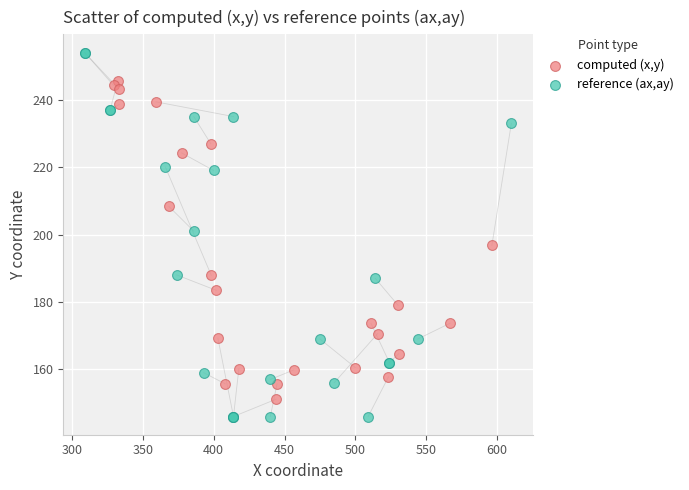

Which series has the largest Y range (max minus min)?

reference (ax,ay)